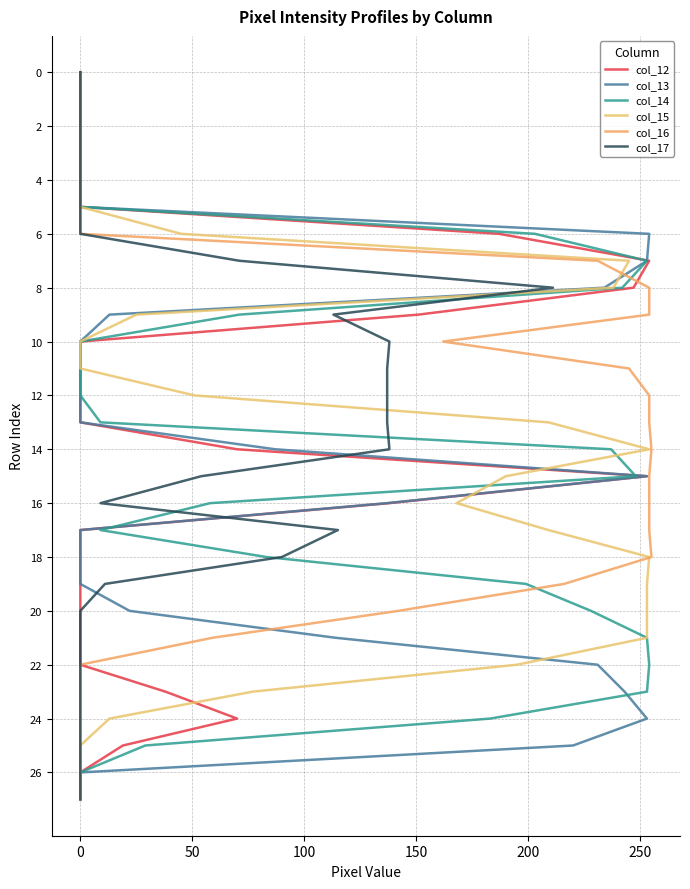

True or false: col_15 has a value of 3 at 0.

False